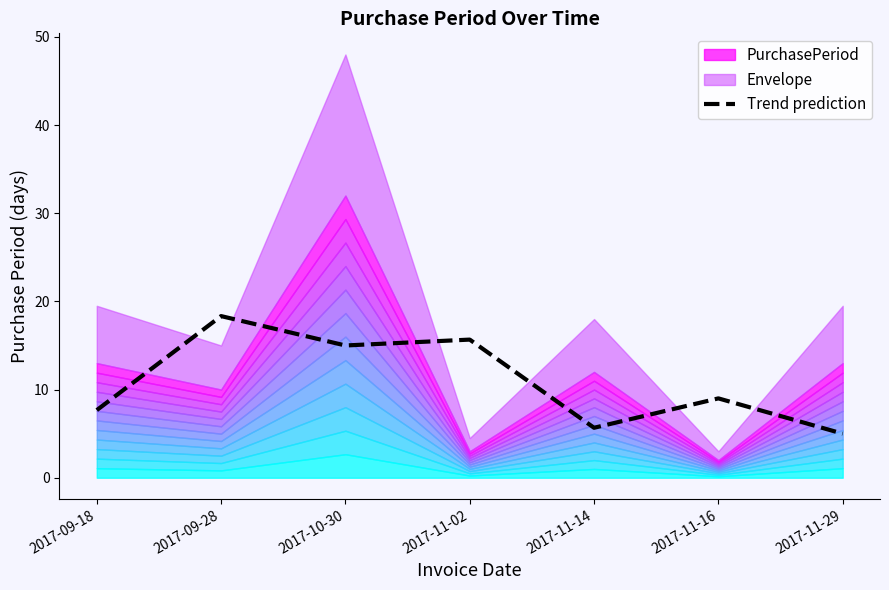

At which label is the value closest to 11?

2017-11-16